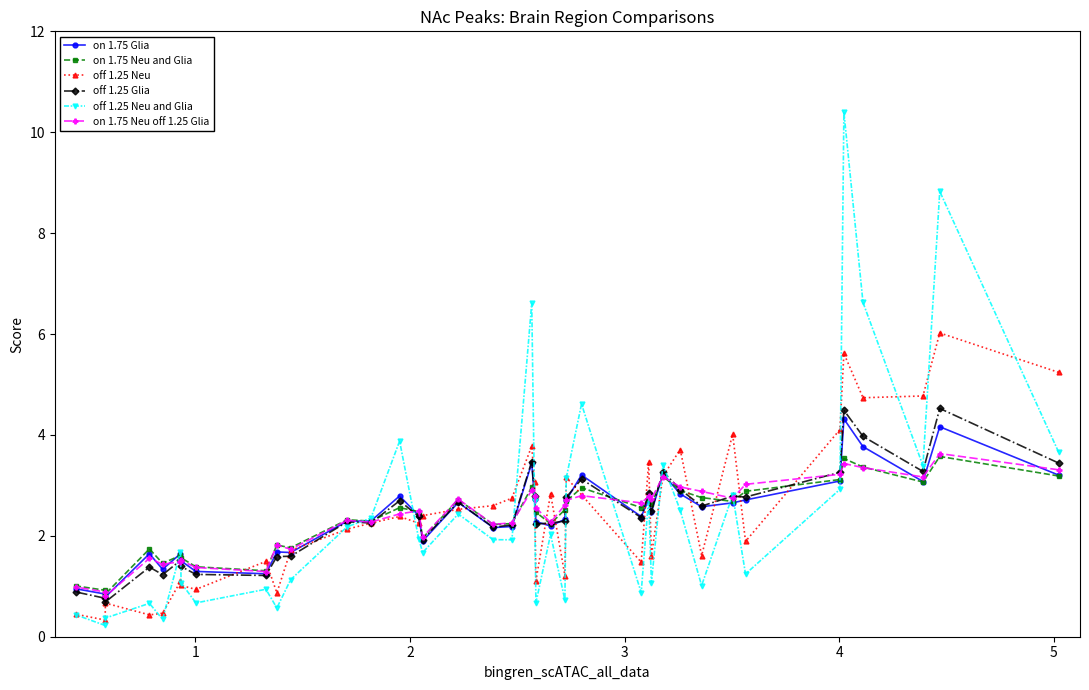

At how many categories does at least one series exceed 5?

5